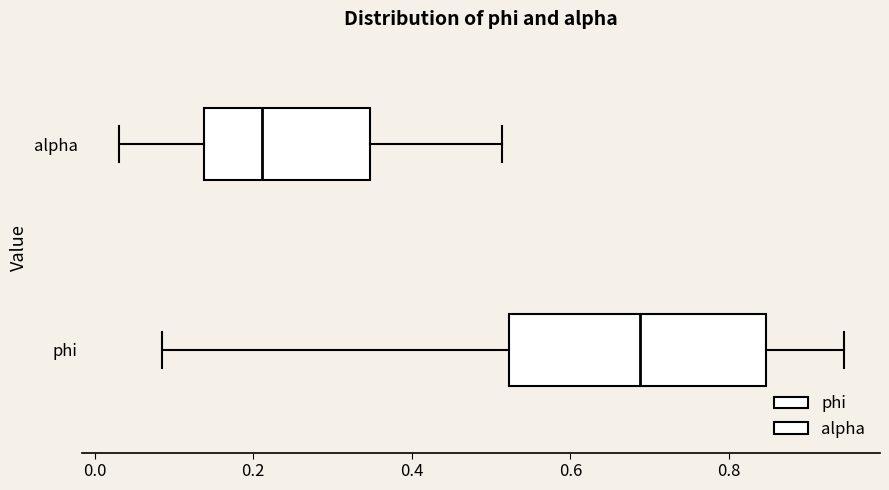

Which box has the furthest to the right median line?

phi